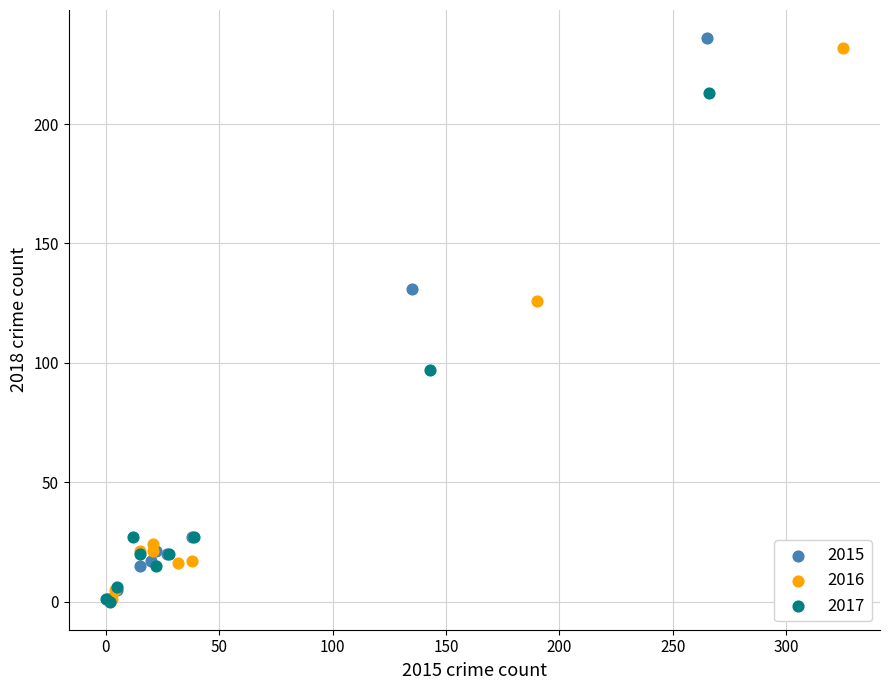

Which series has the widest spread of Y values?

2015